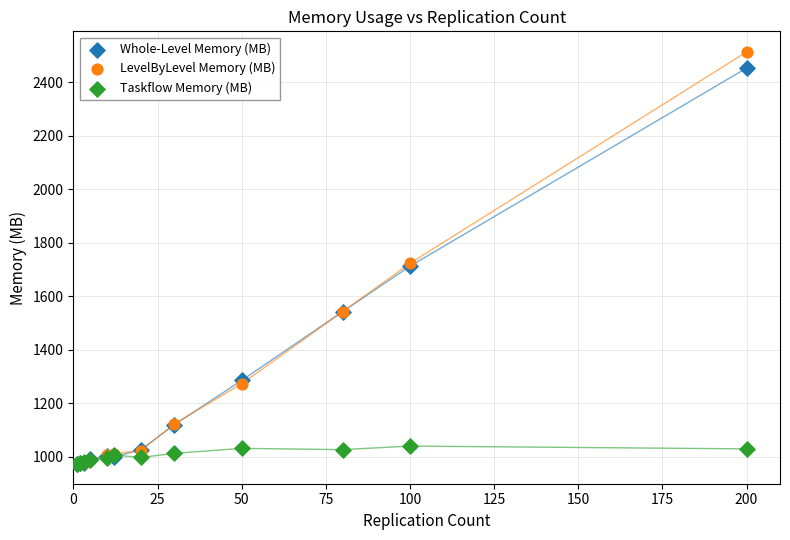

What are all the series names shown in the legend?

Whole-Level Memory (MB), LevelByLevel Memory (MB), Taskflow Memory (MB)